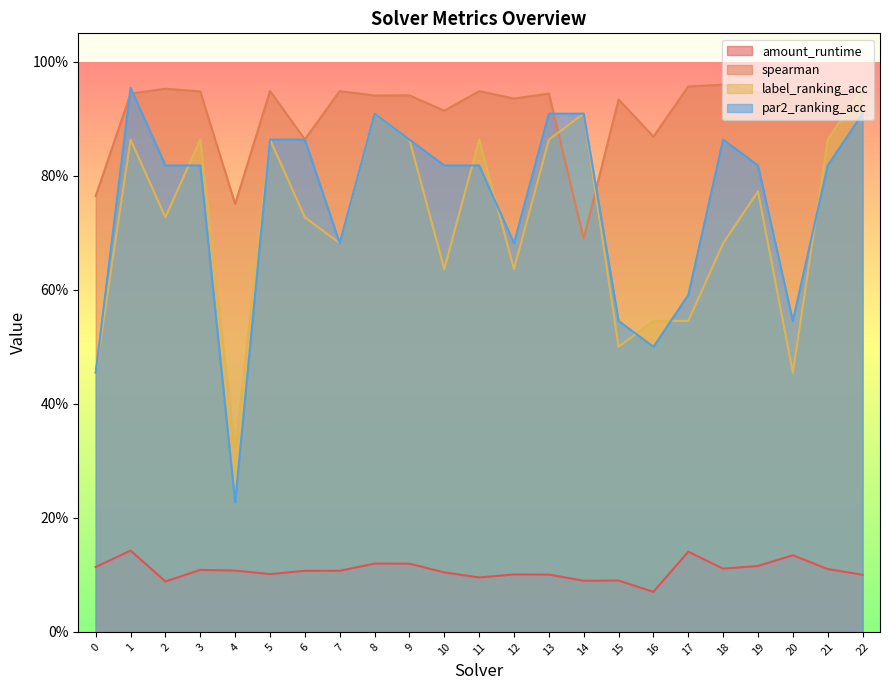

True or false: spearman has more than 0 points higher than both neighbors.

True